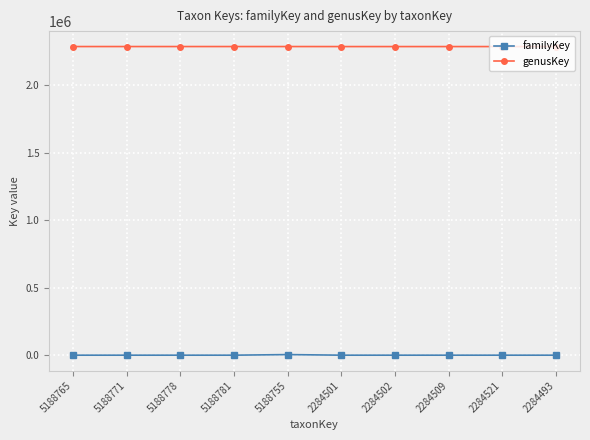

True or false: genusKey and familyKey cross at least once.

False